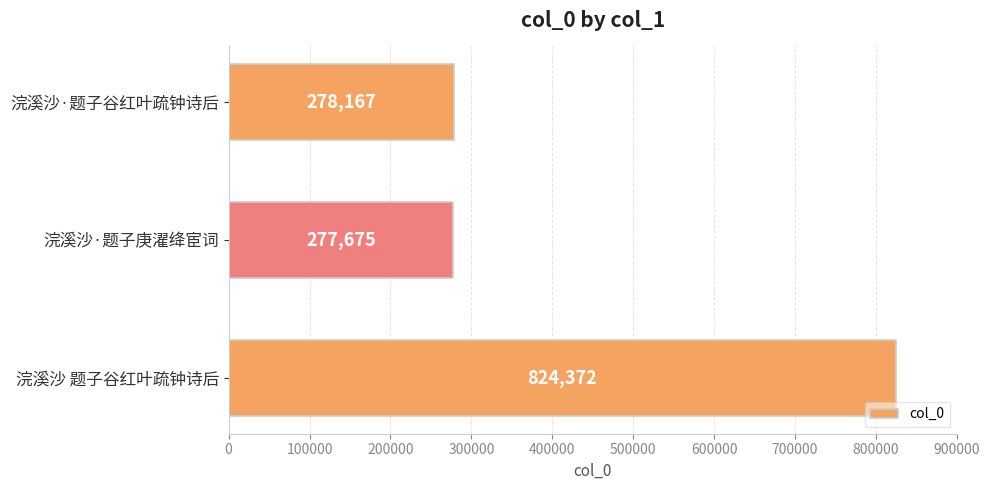

Approximately how many times larger is the value at 浣溪沙·题子谷红叶疏钟诗后 compared to 浣溪沙 题子谷红叶疏钟诗后?

0.3